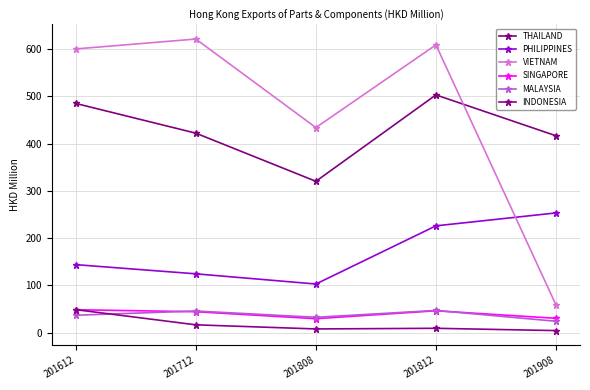

How many values in the VIETNAM series are below 600?

2